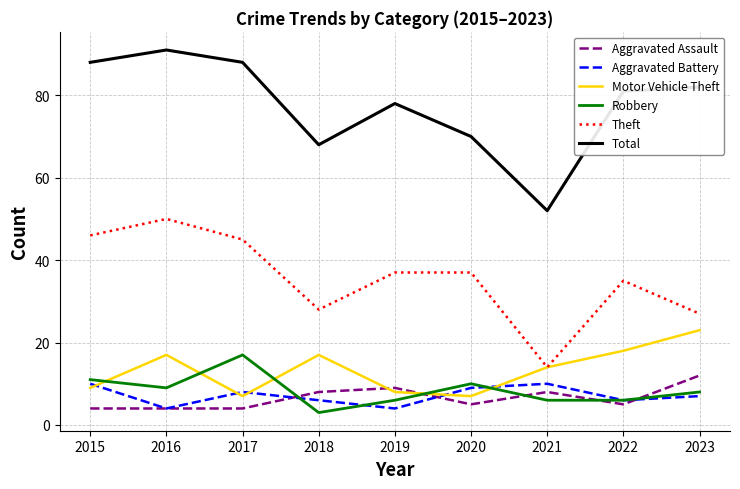

What are all the series names shown in the legend?

Aggravated Assault, Aggravated Battery, Motor Vehicle Theft, Robbery, Theft, Total